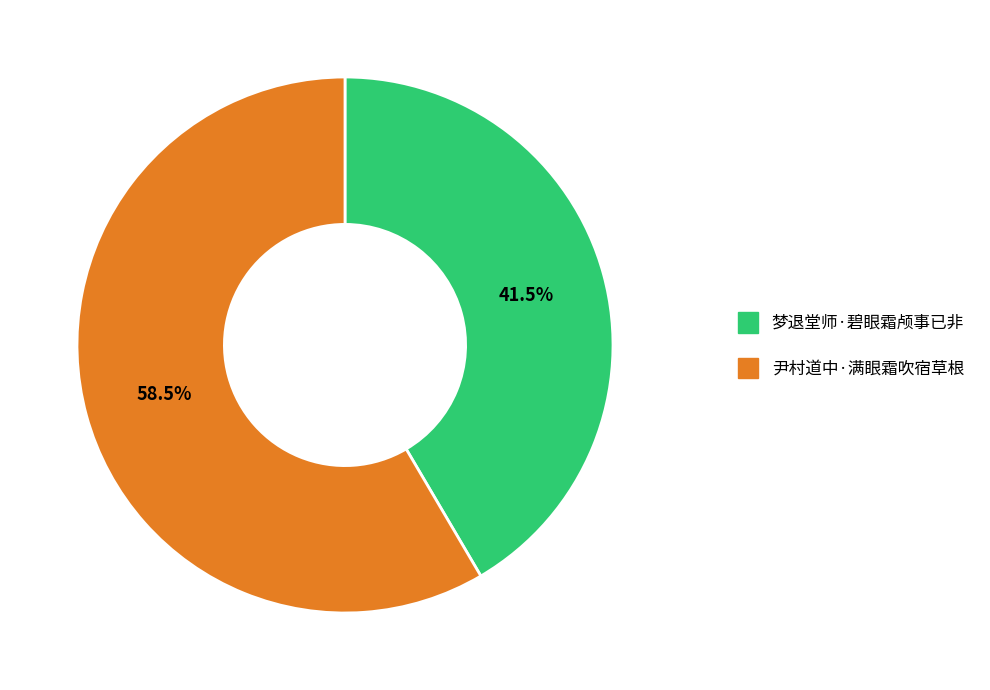

How many segments does this pie chart have?

2